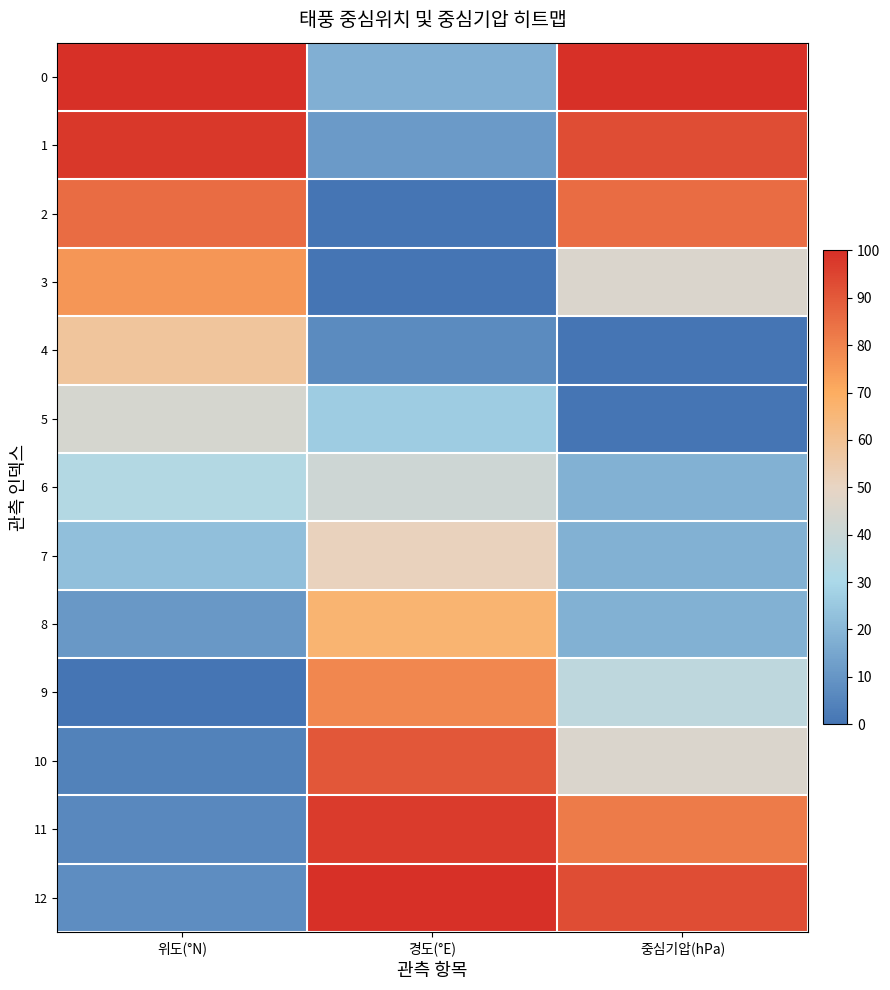

What is the difference between the highest and lowest values at 경도(°E)?

100.0